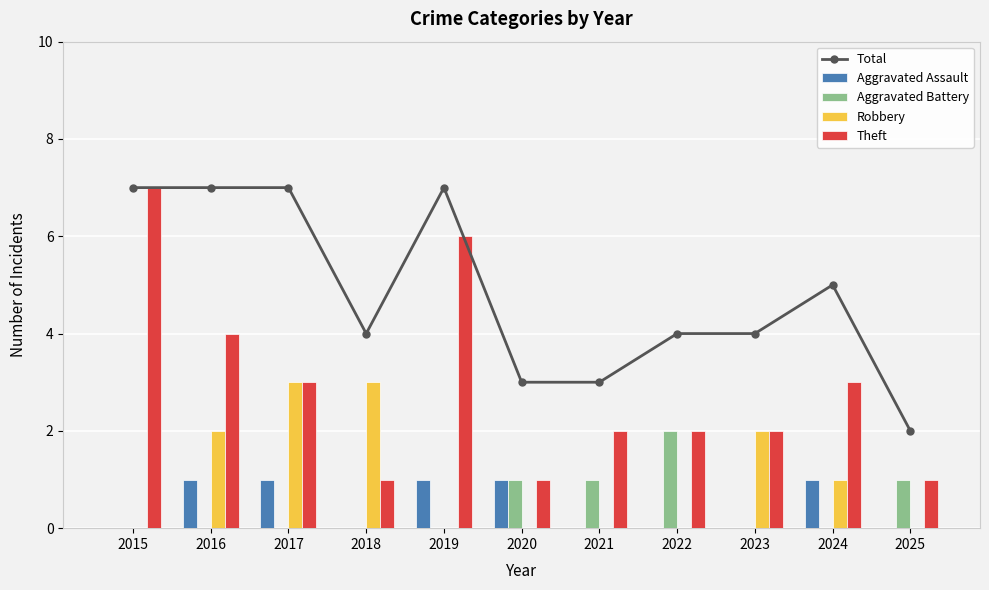

What is the sum of all Aggravated Battery values?

5